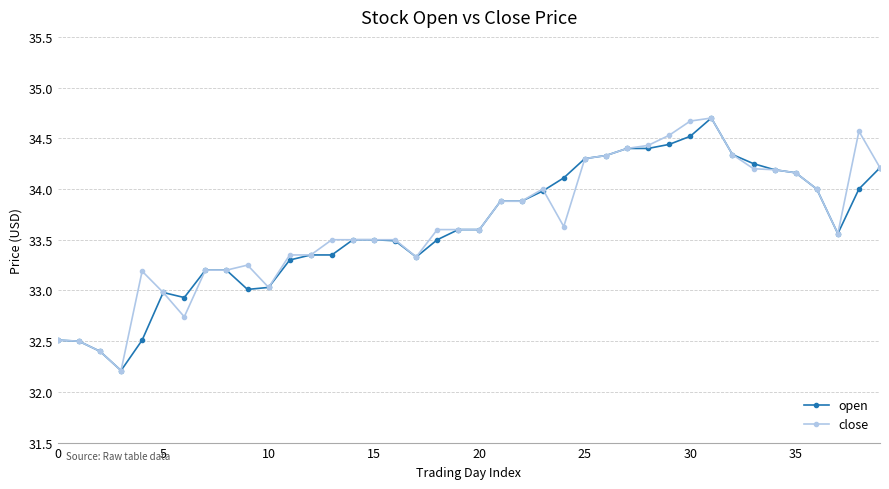

Which series has the largest total across all categories?

close